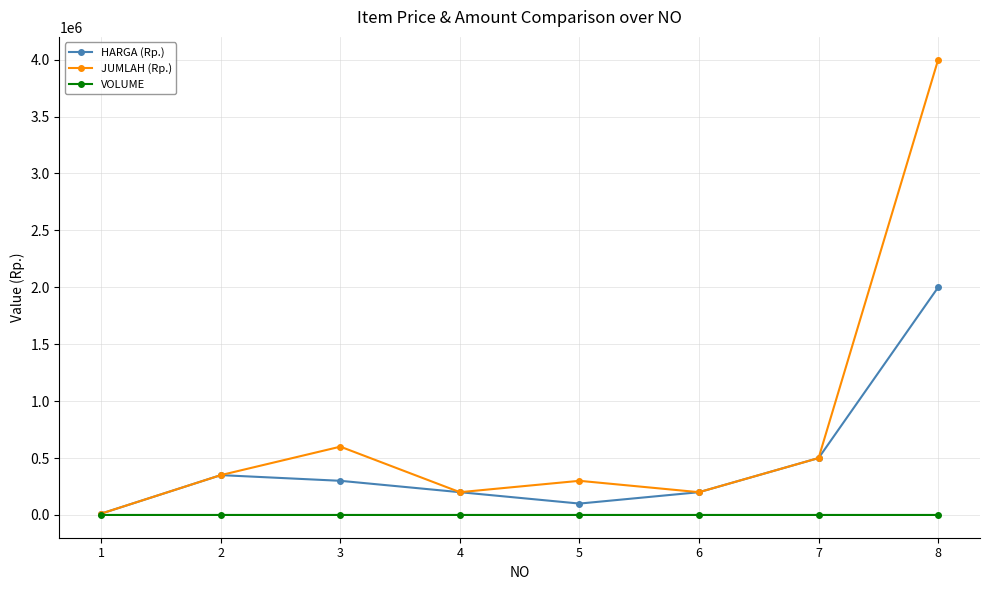

Which series has the largest range (max minus min)?

JUMLAH (Rp.)